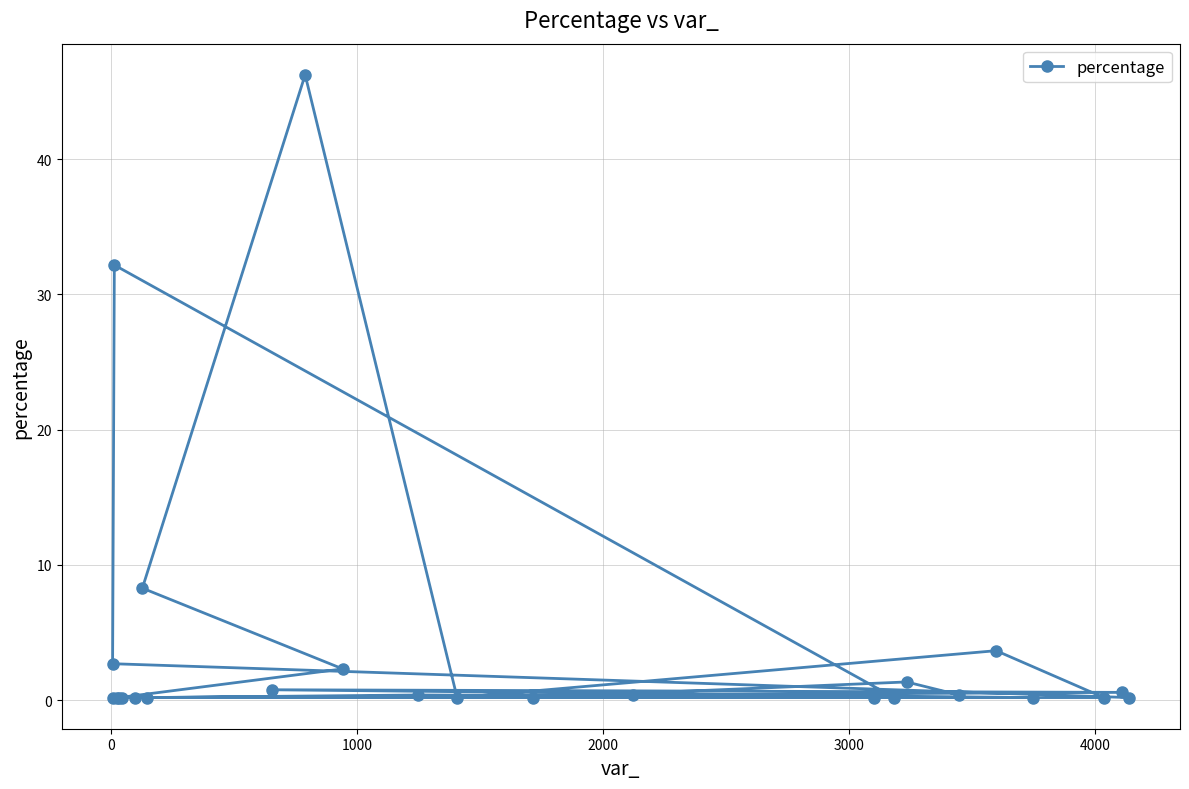

What is the difference between the maximum and second lowest values?

46.1